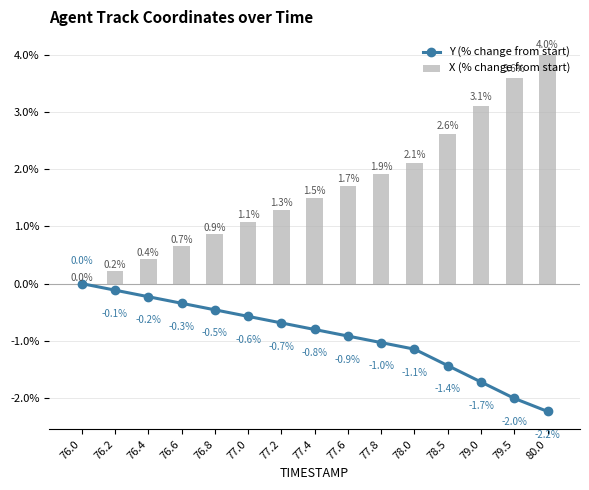

What is the sum of all X (% change from start) values?

25.1